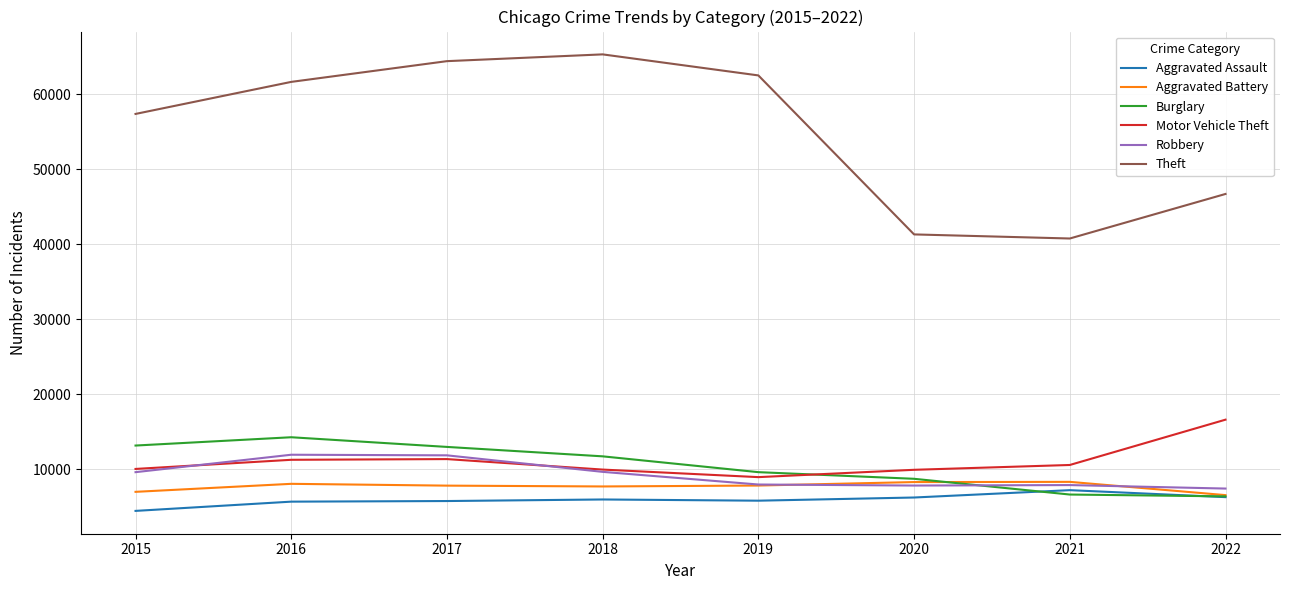

Which category has the lowest value across all series?

2015